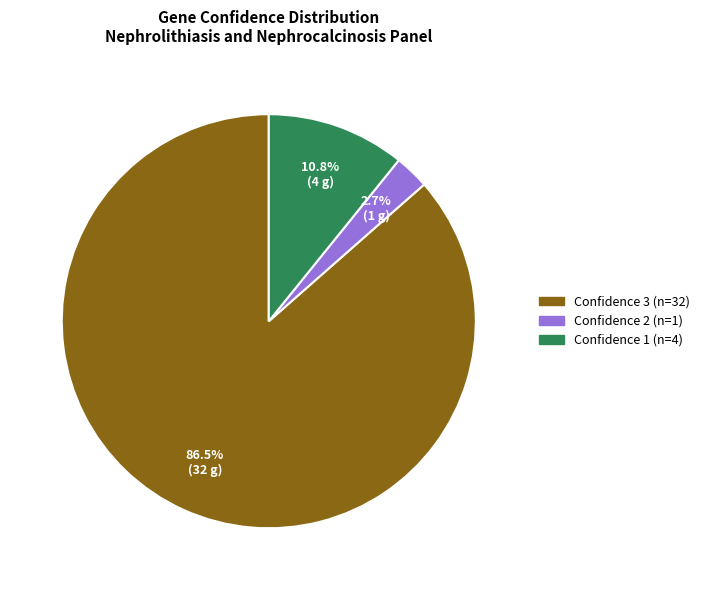

Is there a majority slice in this chart?

Yes